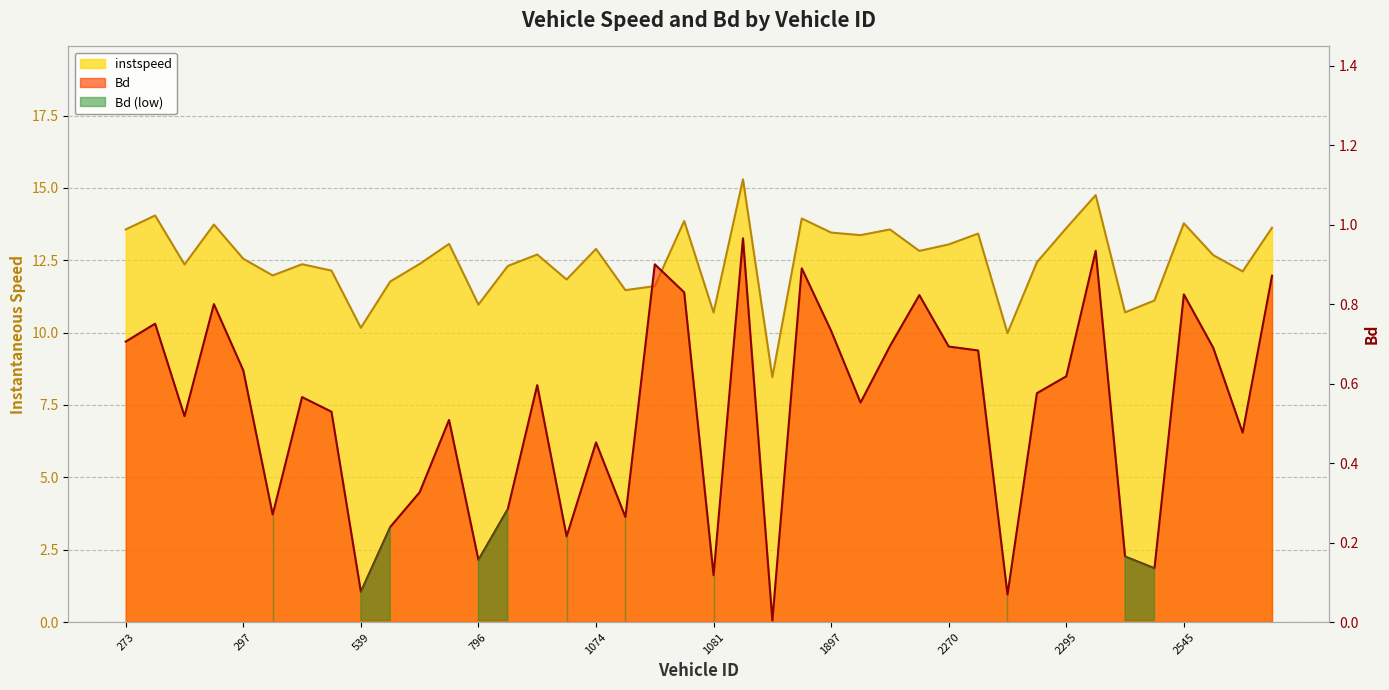

Which category has the highest value in the instspeed series?

1529